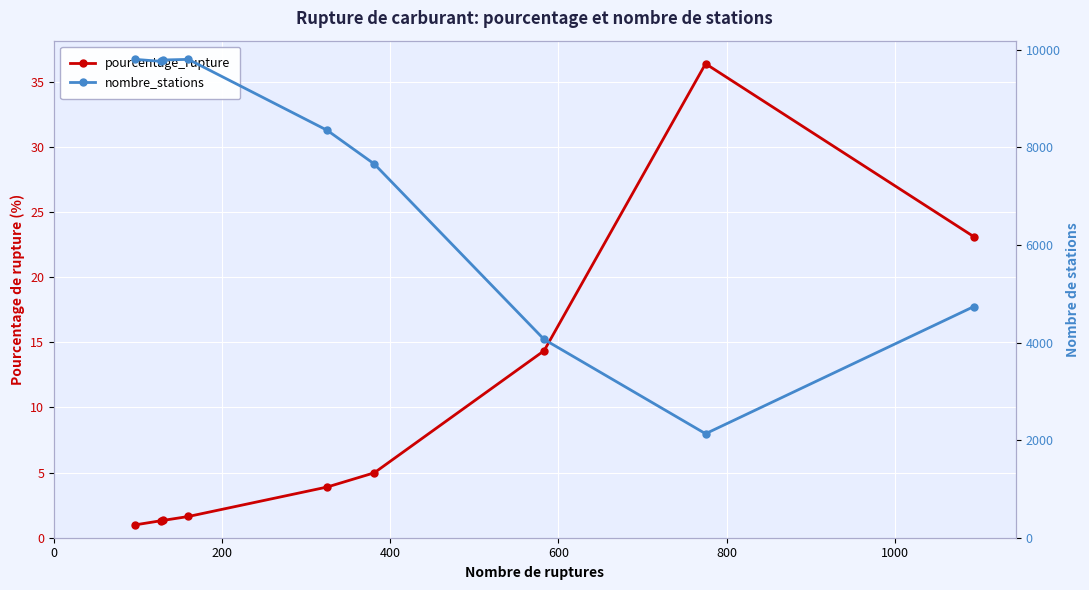

What is the difference between the highest and lowest values at 200?

9759.7